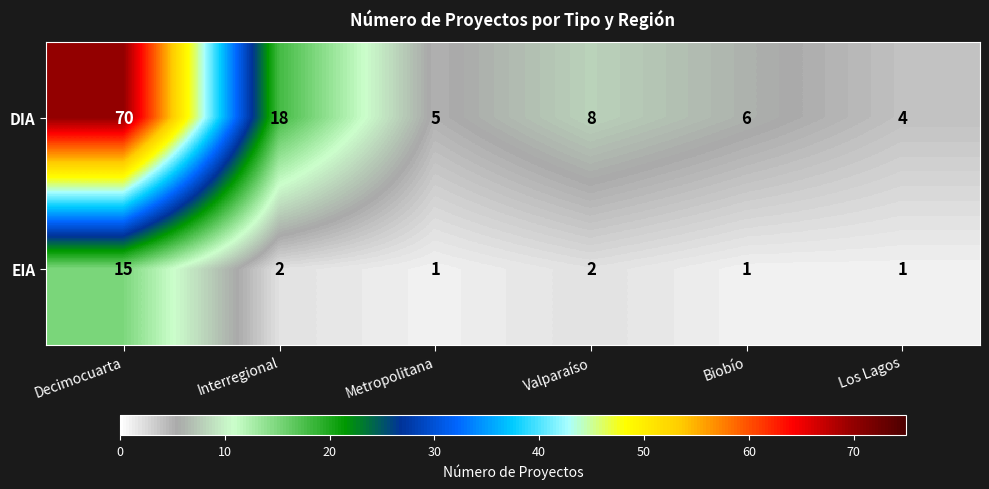

The EIA series shows 3 at Interregional. True or false?

False